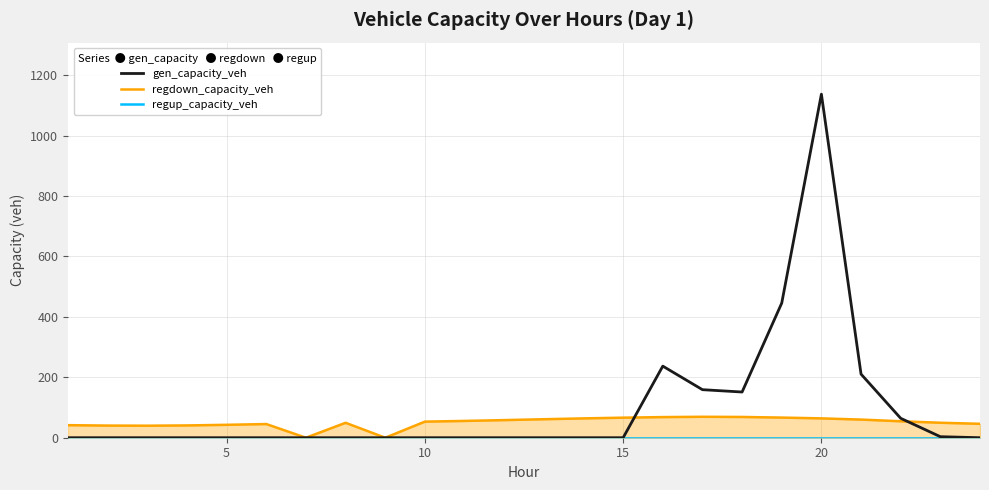

At how many categories does at least one series exceed 1109?

1